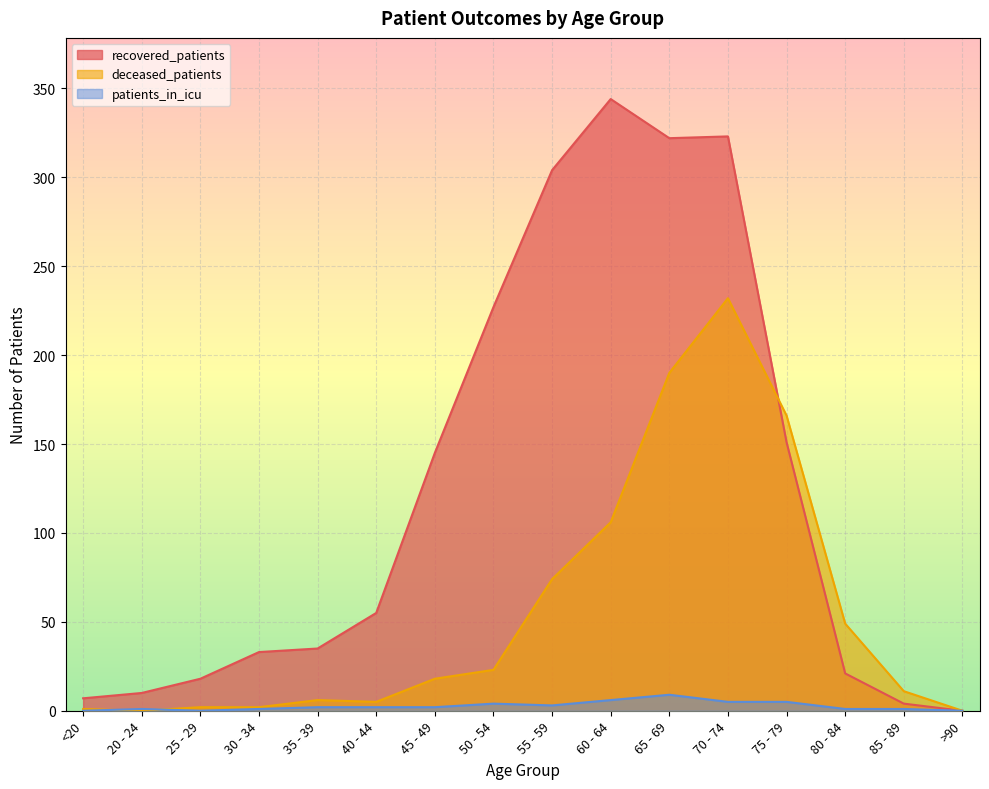

What is the spread (max minus min) of values at 25 - 29?

18